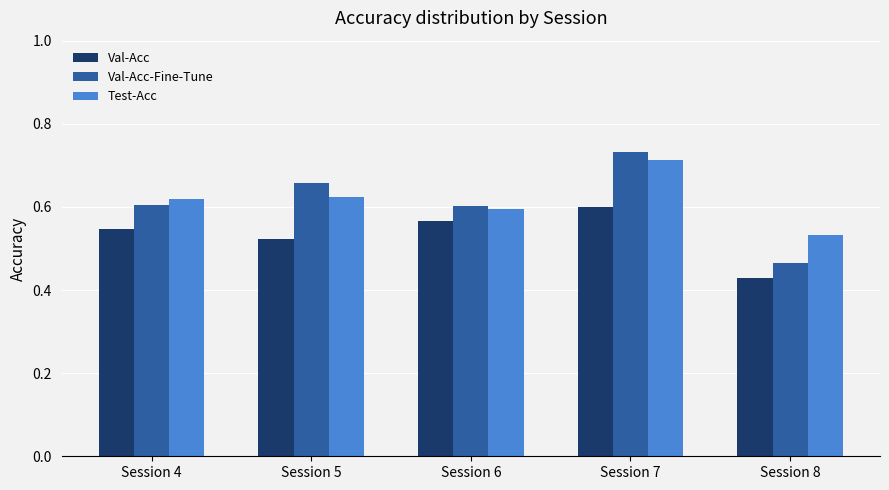

Which series has the largest range (max minus min)?

Val-Acc-Fine-Tune